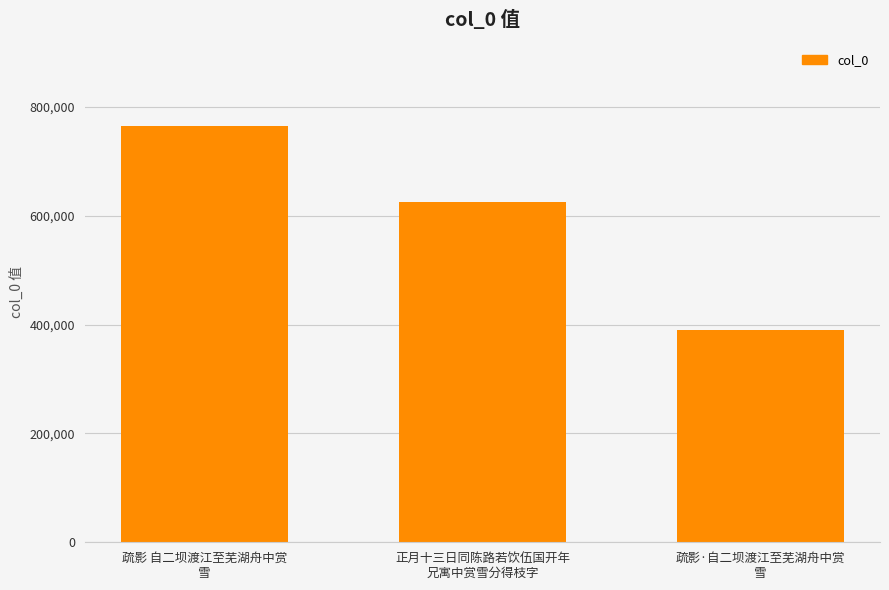

What position from the right is 疏影 自二坝渡江至芜湖舟中赏
雪?

3